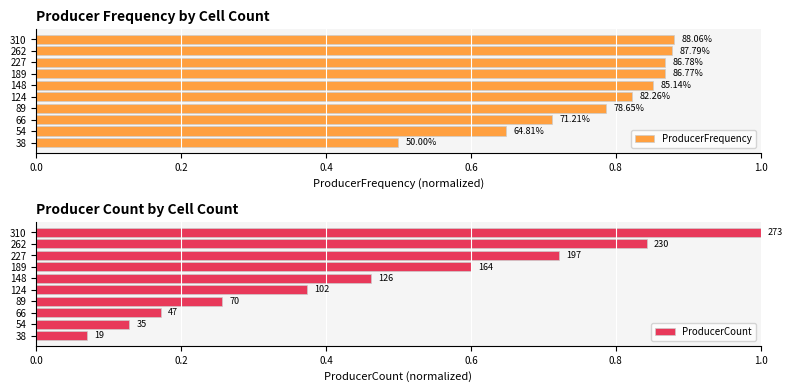

Which series has the largest total across all categories?

ProducerFrequency